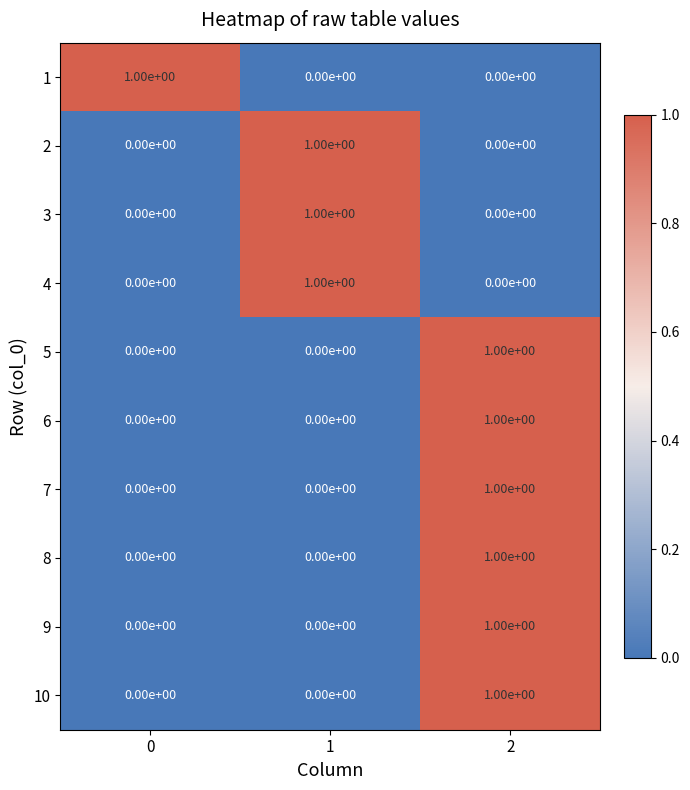

Count the number of data series in this chart.

10